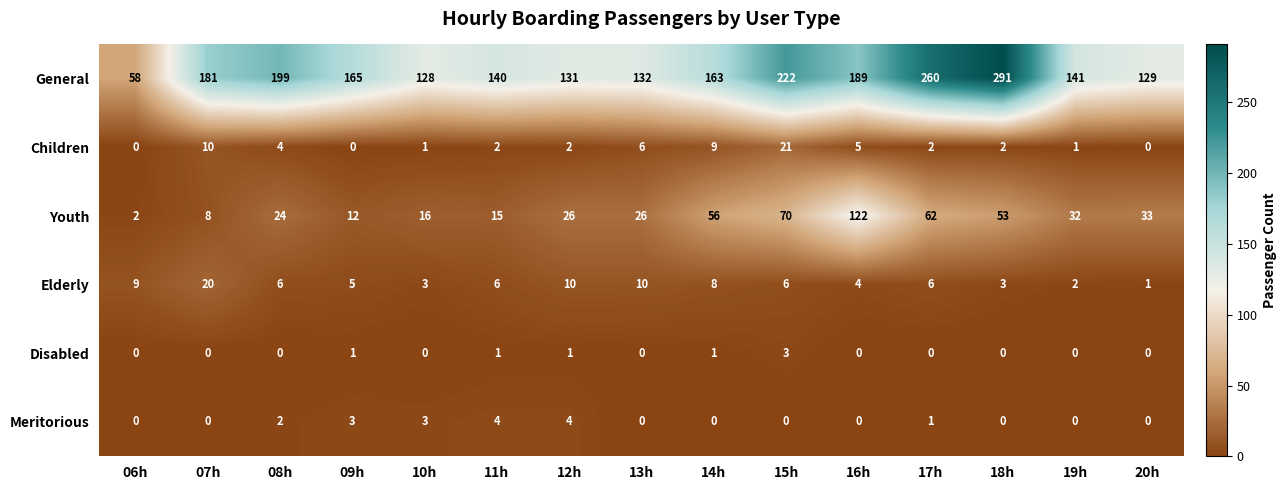

What is the difference between the second highest and minimum values in the Elderly series?

9